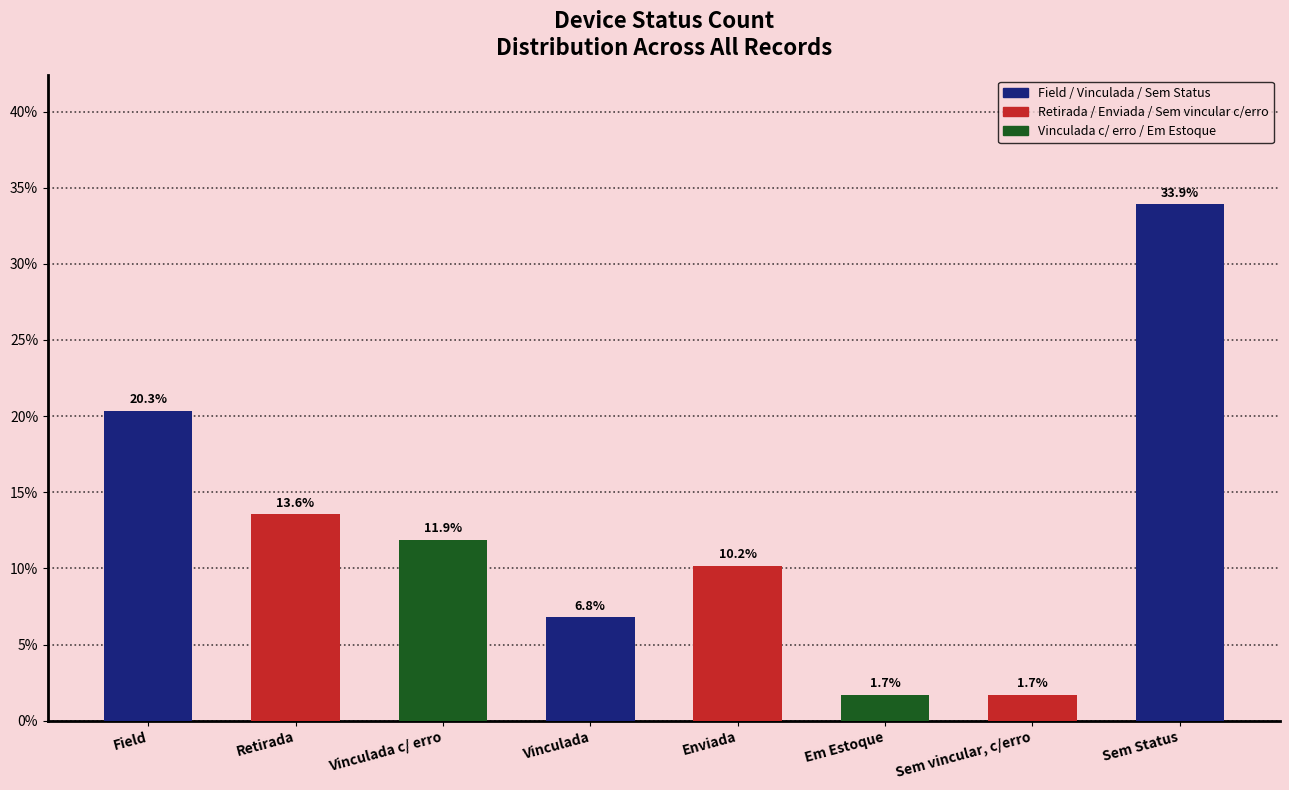

What is the approximate value at Vinculada?

6.8